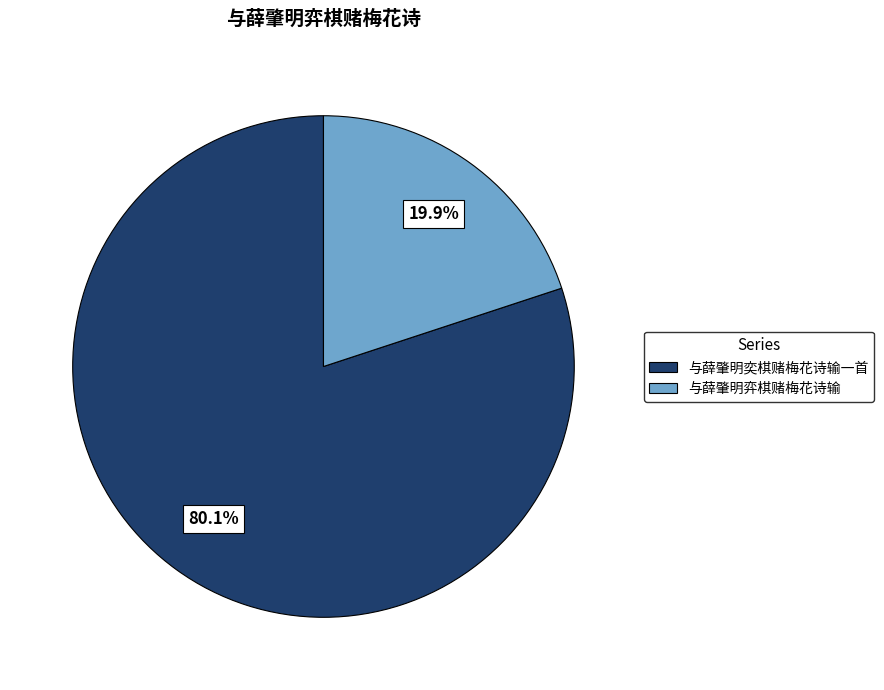

Does any single category account for the majority?

Yes